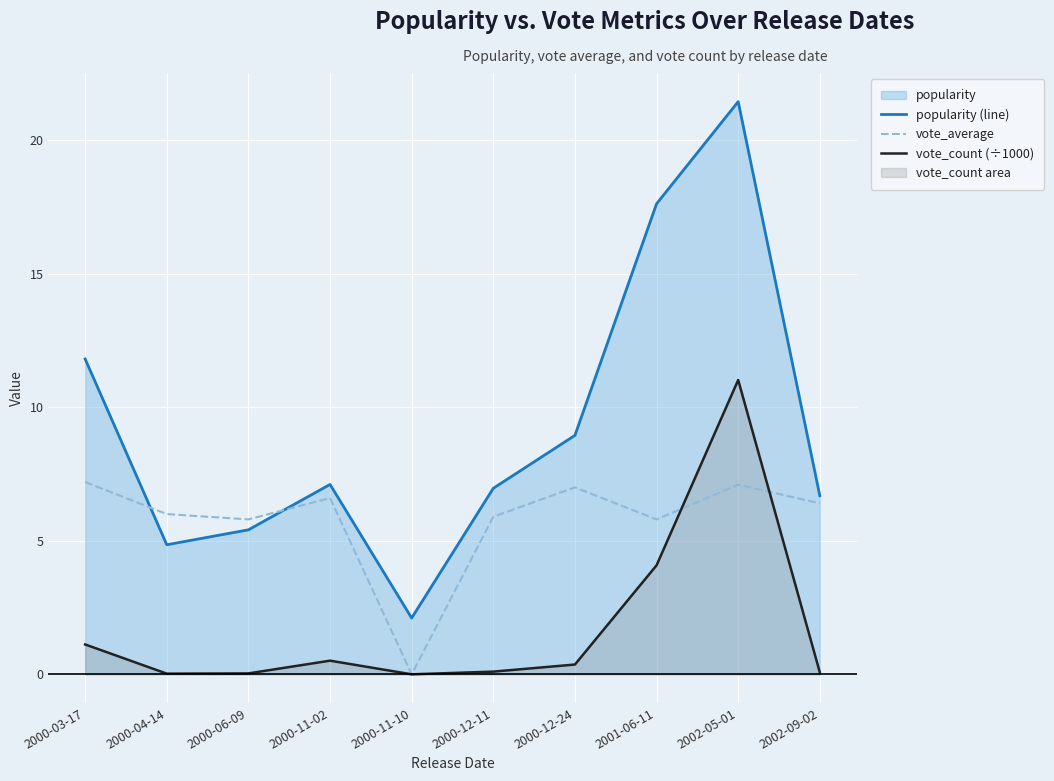

What is the label of the 2nd point from the right?

2002-05-01